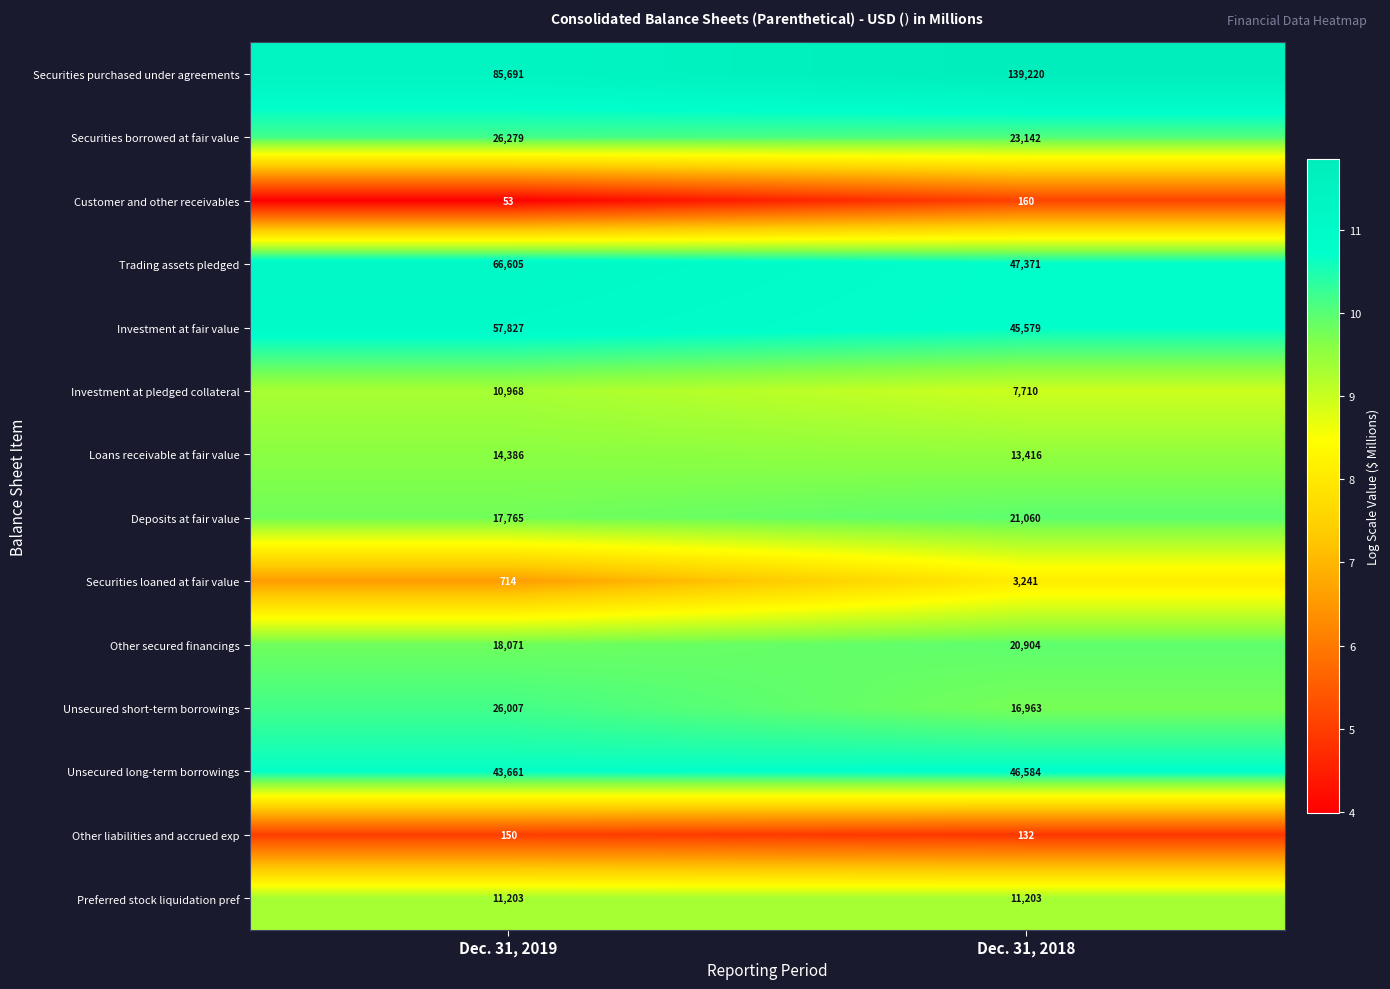

What is the difference between the Other liabilities and accrued exp values at Dec. 31, 2019 and Dec. 31, 2018?

18